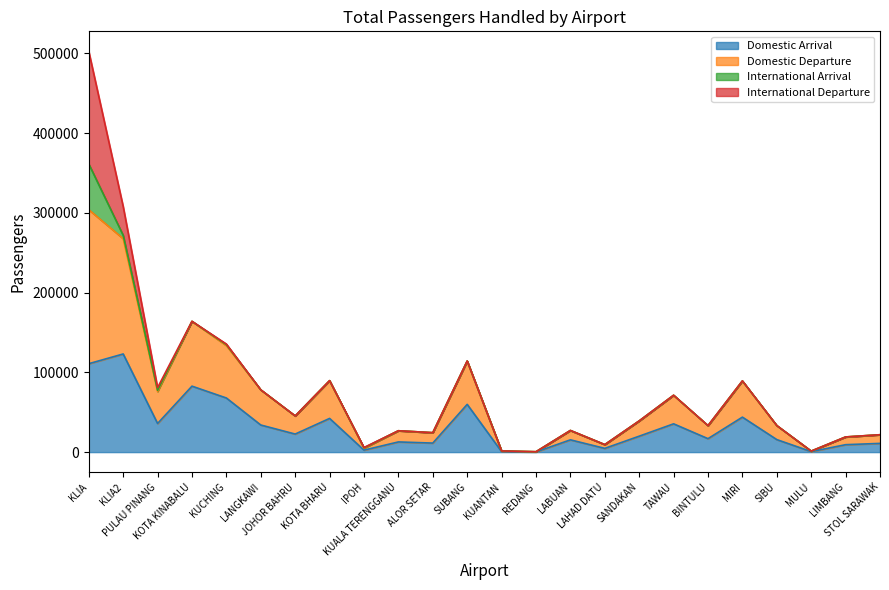

True or false: Domestic Arrival and Domestic Departure intersect in this chart.

False